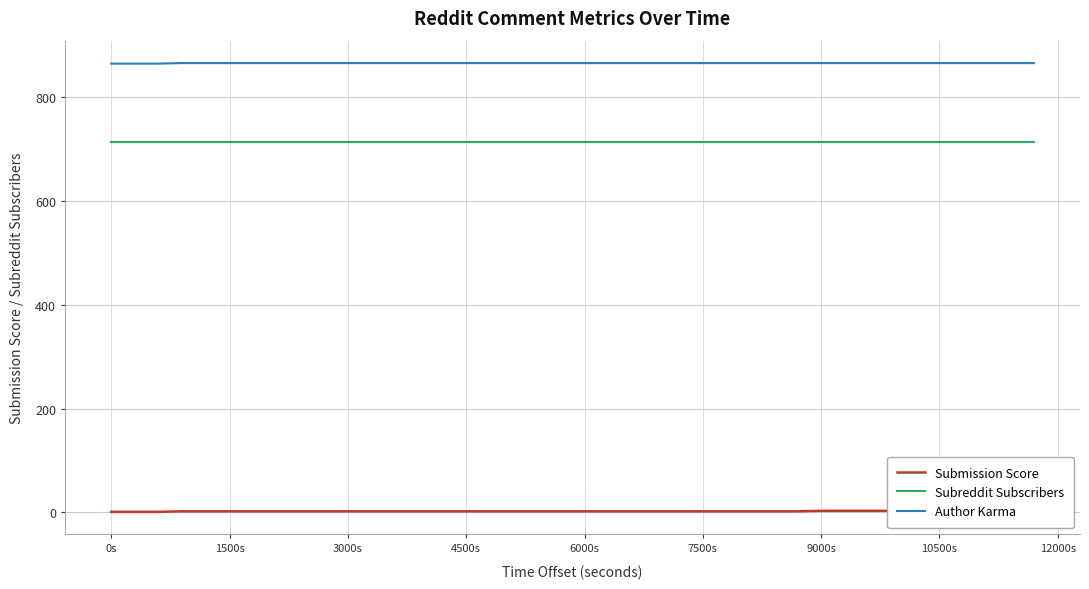

What is the highest value of the Author Karma series?

865